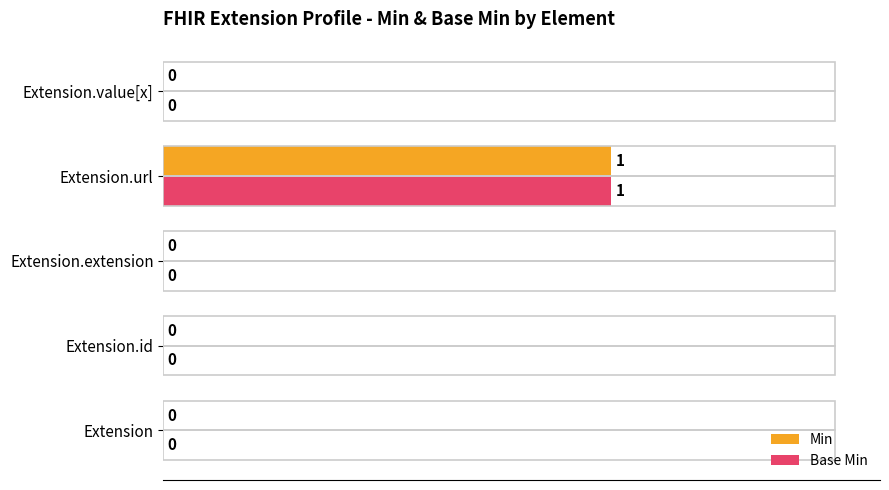

What are all the series names shown in the legend?

Min, Base Min